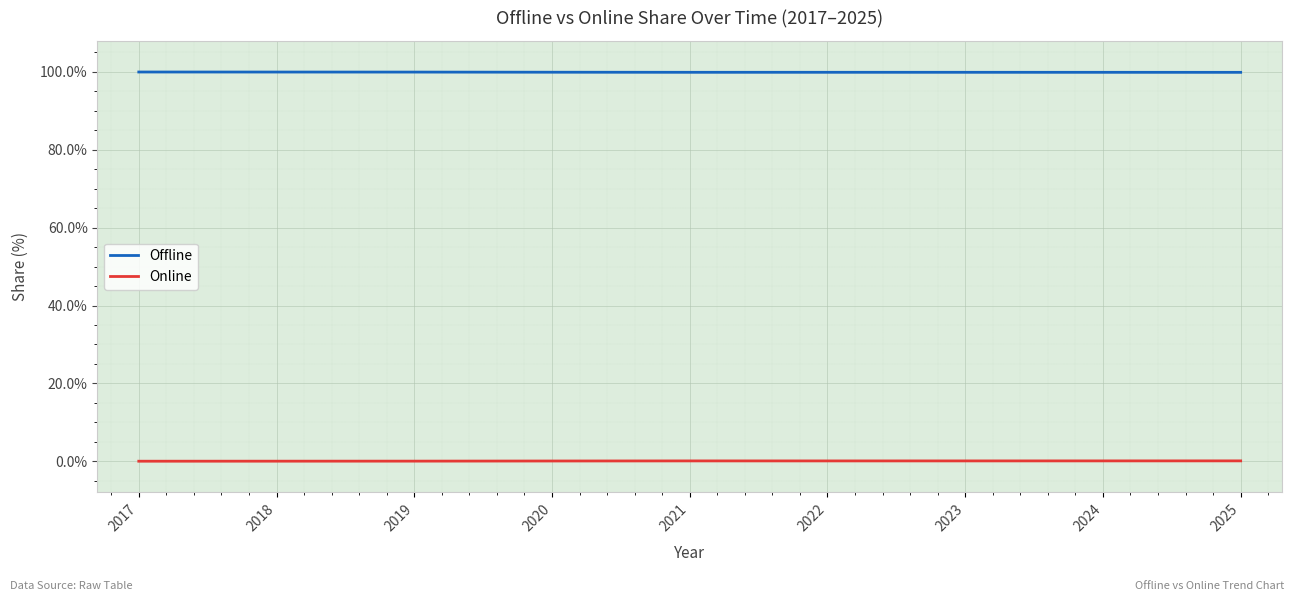

True or false: Online and Offline intersect in this chart.

False